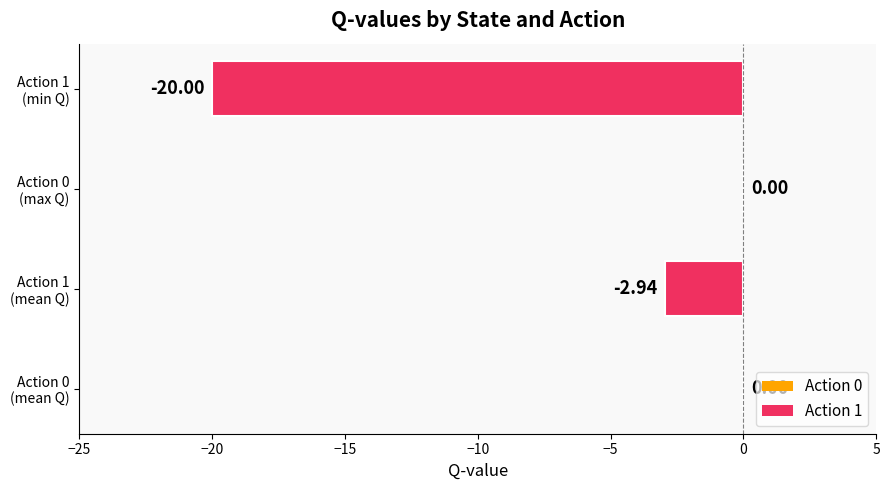

Count the number of categories in the chart.

4